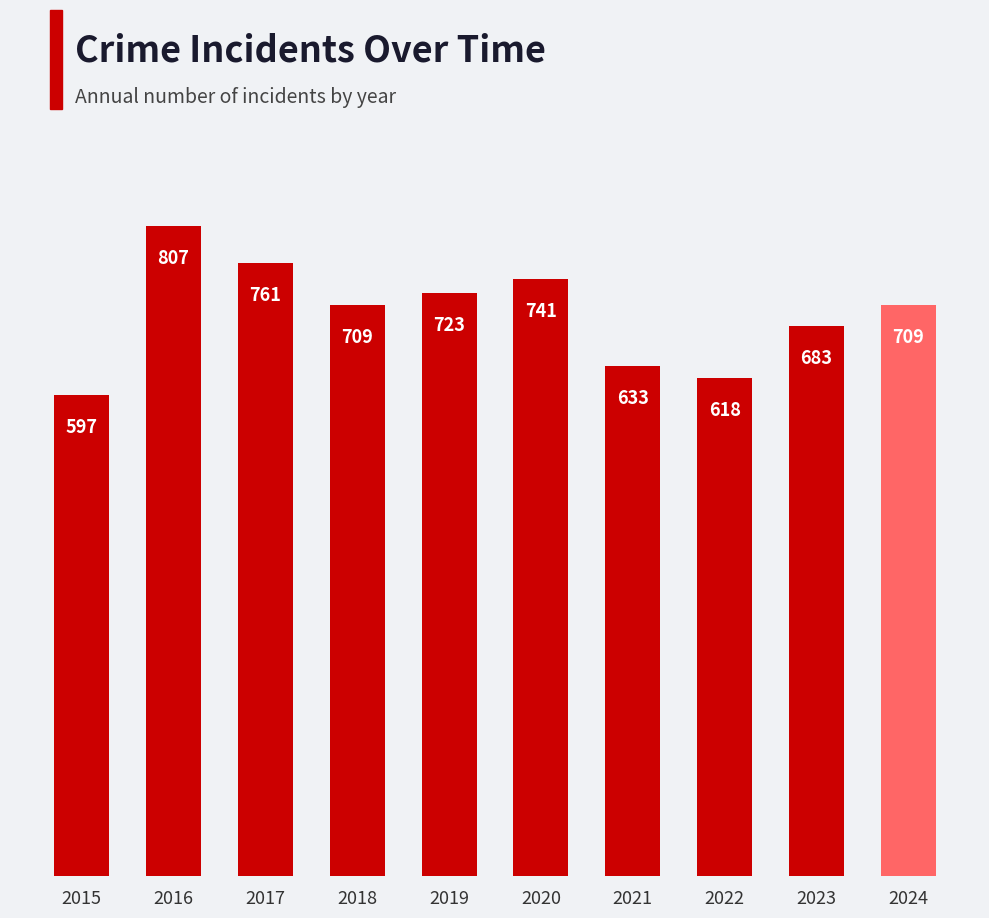

What is the average value?

698